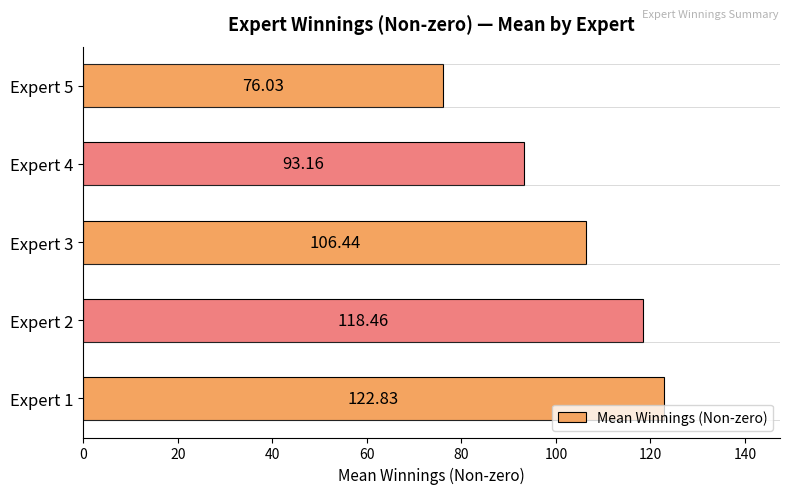

Rank the categories by value from highest to lowest.

Expert 1, Expert 2, Expert 3, Expert 4, Expert 5